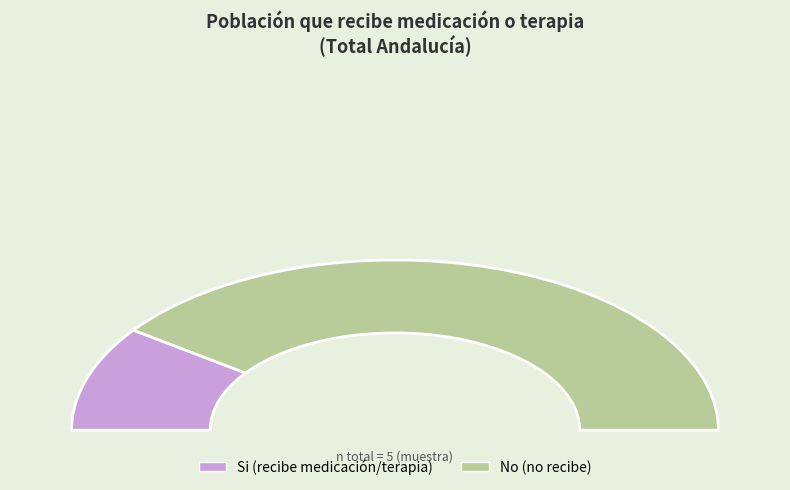

To the nearest percent, what is the combined percentage of Si and No?

100%